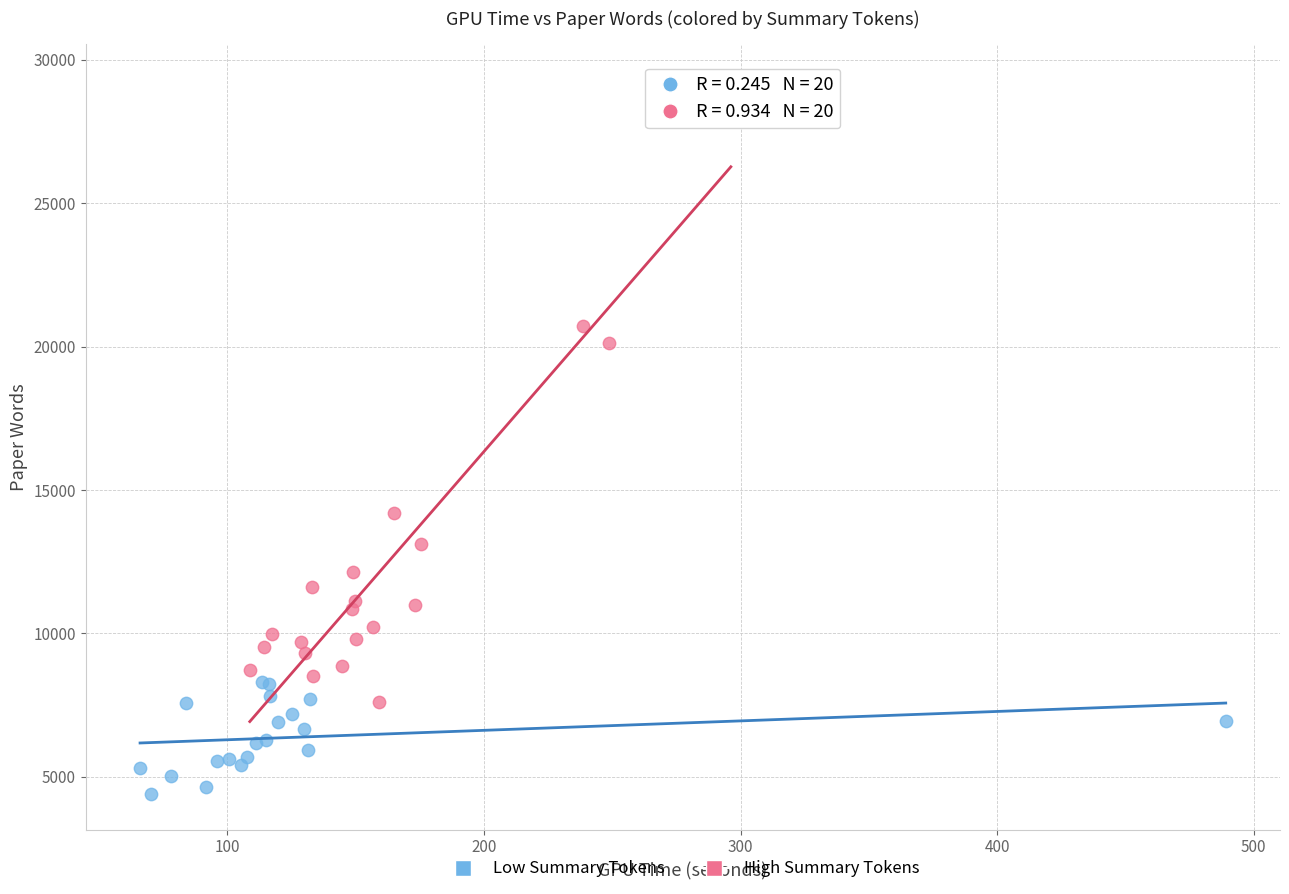

Which series reaches the maximum Y coordinate?

High Summary Tokens